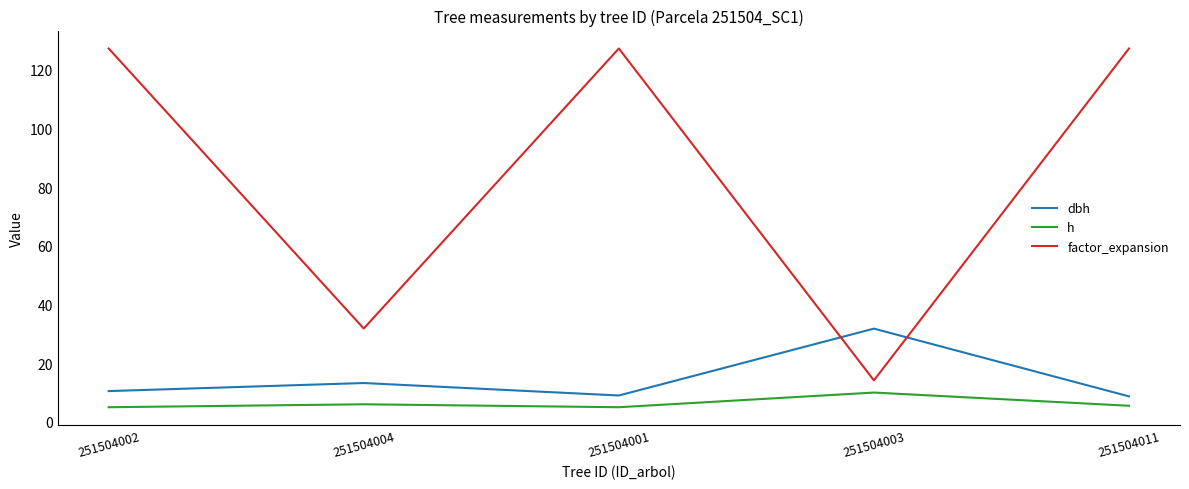

Does the chart have visible grid lines?

No